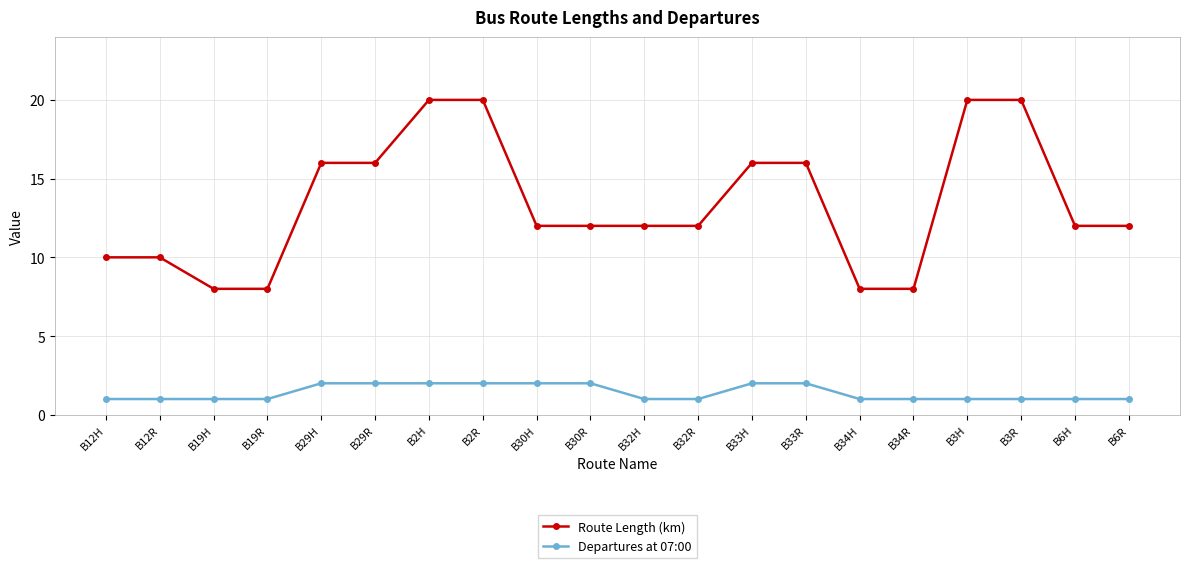

True or false: Route Length (km) and Departures at 07:00 cross at least once.

False